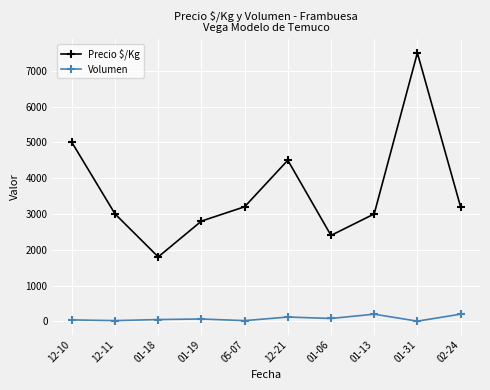

Does the chart display data point markers on the line(s)?

Yes